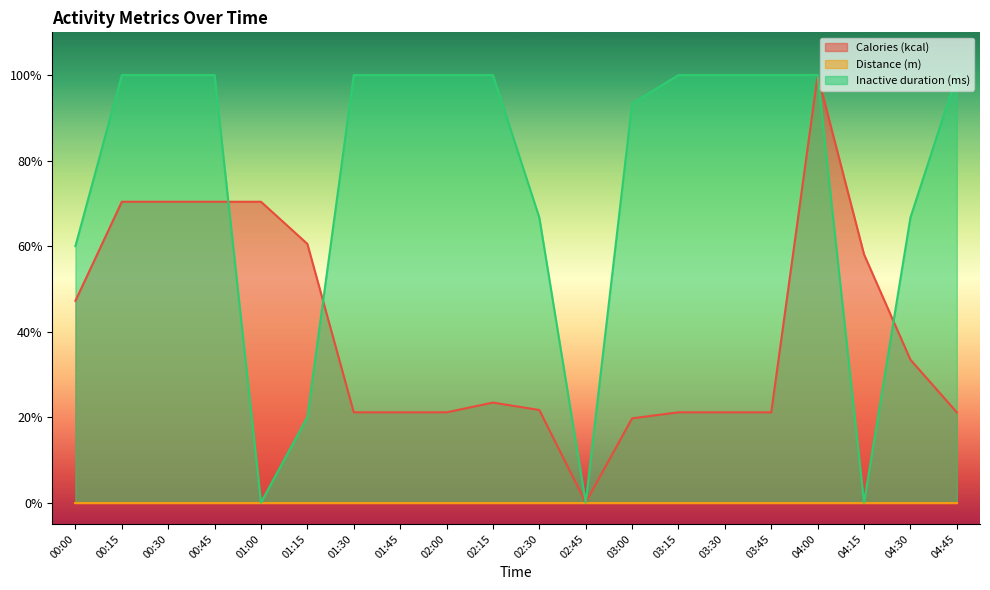

Does the chart display data point markers on the line(s)?

No